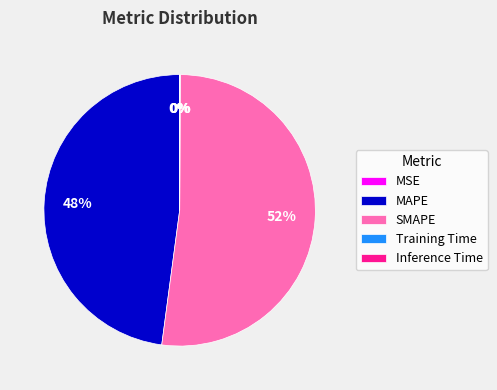

What is the largest slice in the pie chart?

SMAPE